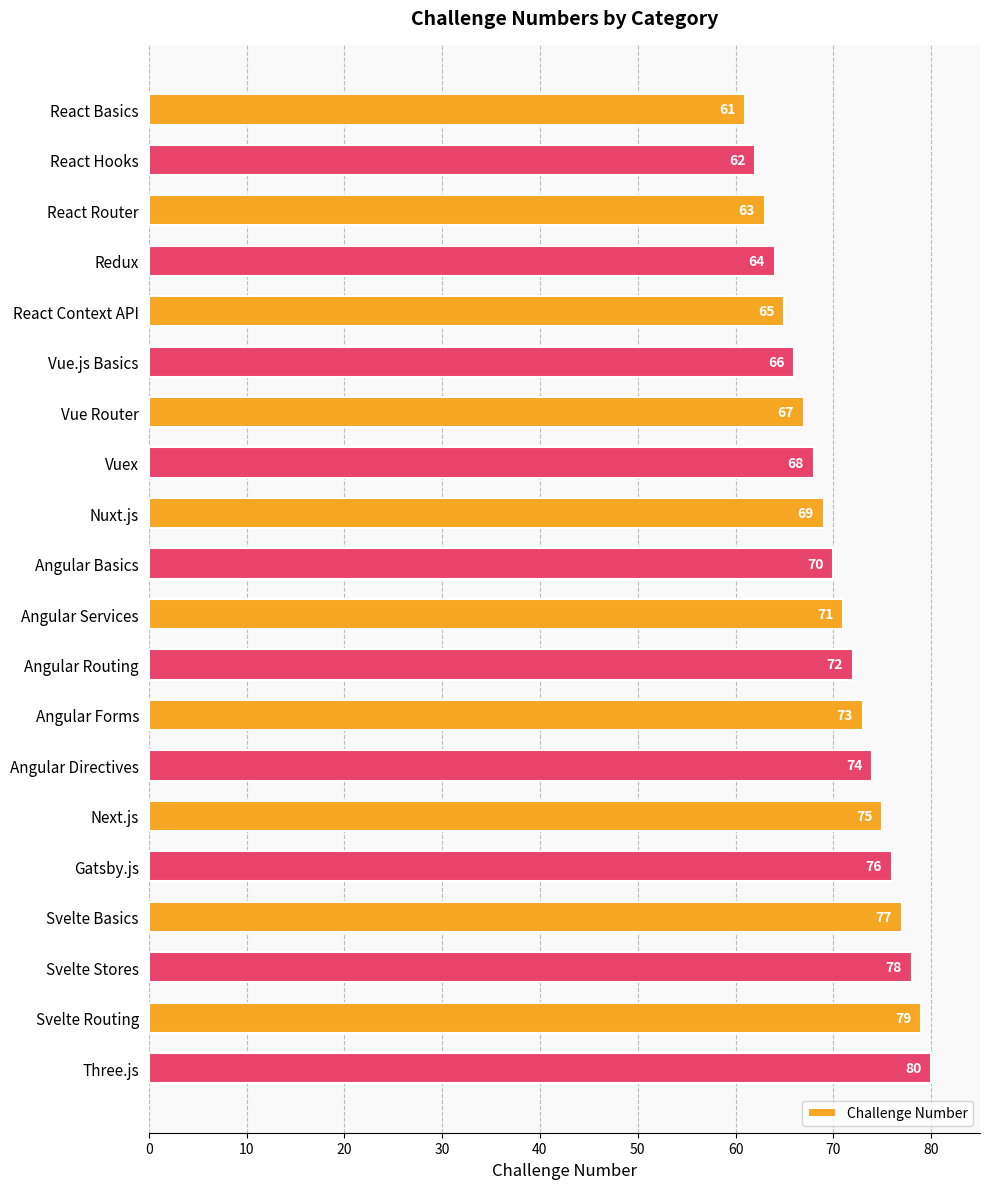

What is the sum of all values?

1410